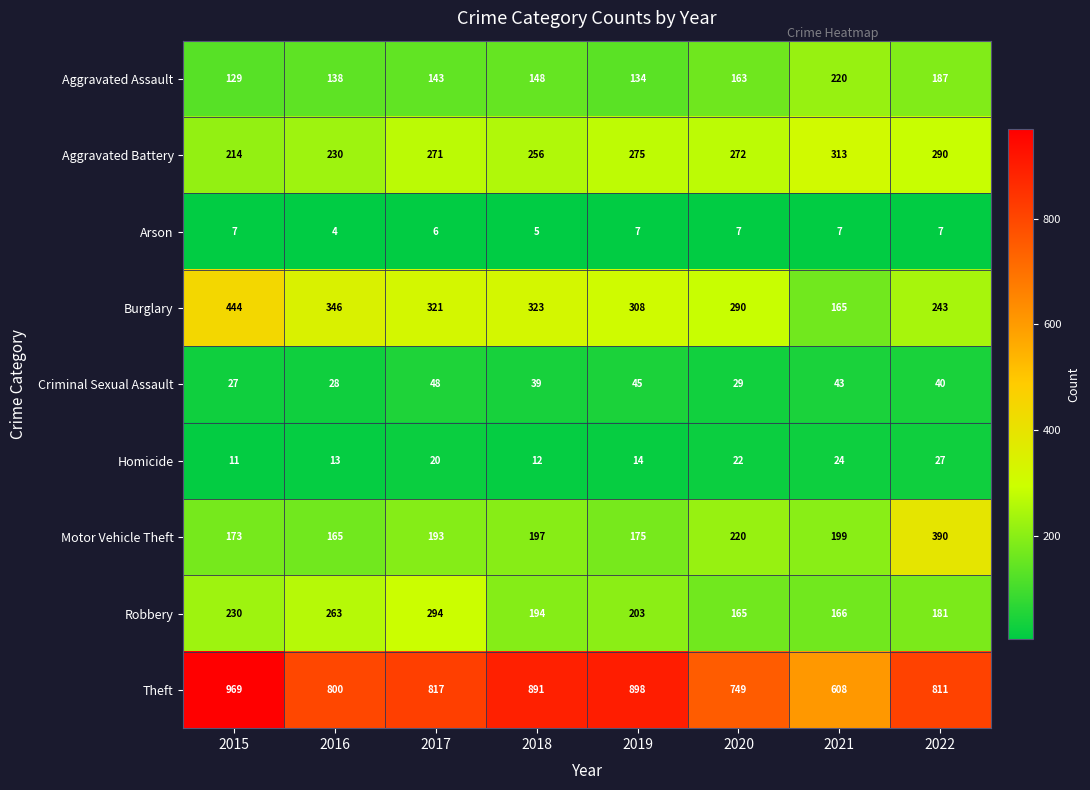

Is it true that Arson equals 7 at 2022?

True